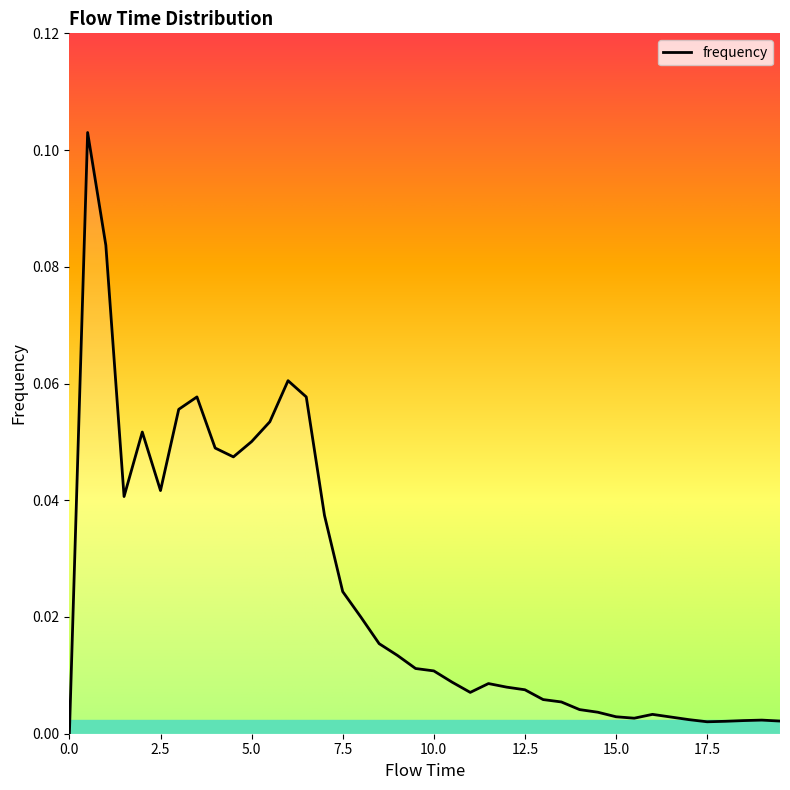

How many lines are shown in the chart?

1